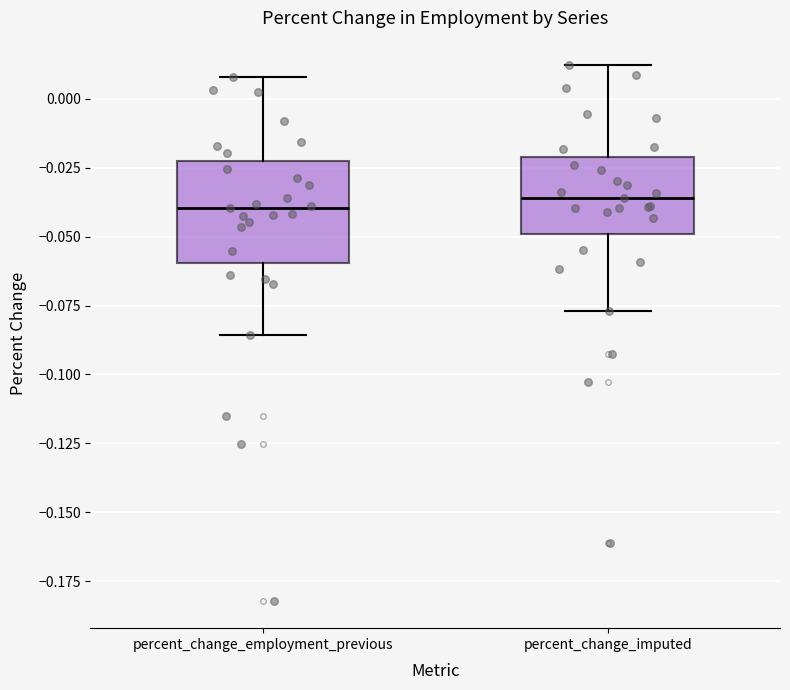

Reading left to right, transcribe this box plot: for each box, give where its median line is, the range the box spans, and where its two whiskers end, as read against the y-axis. The values are not printed on the chart, so give them approximately, as read against the axis.

percent_change_employment_previous: median -0.040, box -0.060 to -0.025, whiskers -0.085 to 0.010
percent_change_imputed: median -0.035, box -0.050 to -0.020, whiskers -0.075 to 0.010